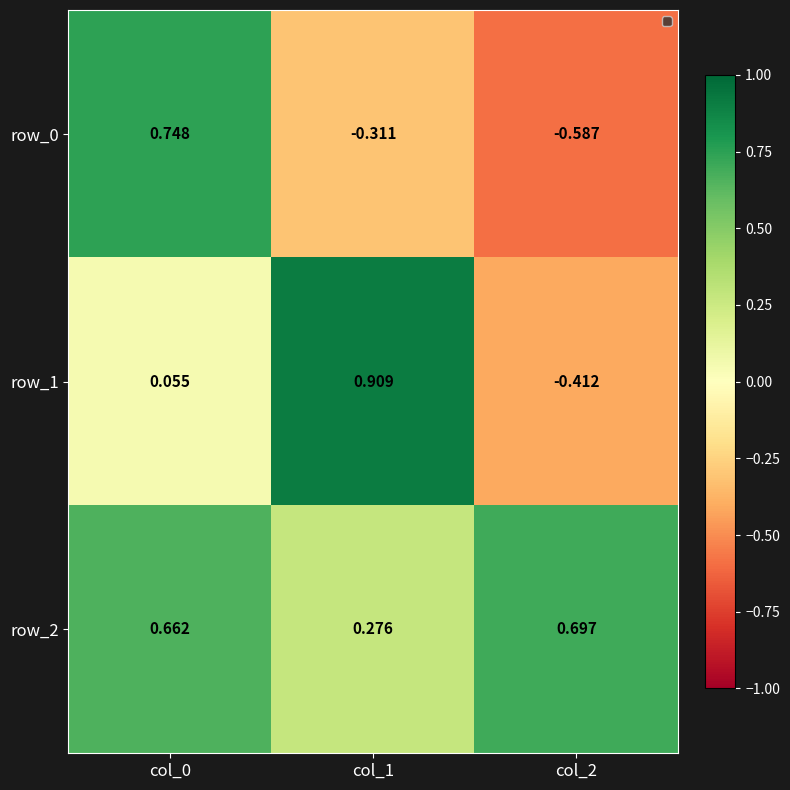

Between col_1 and col_2, which series saw the biggest shift?

row_1